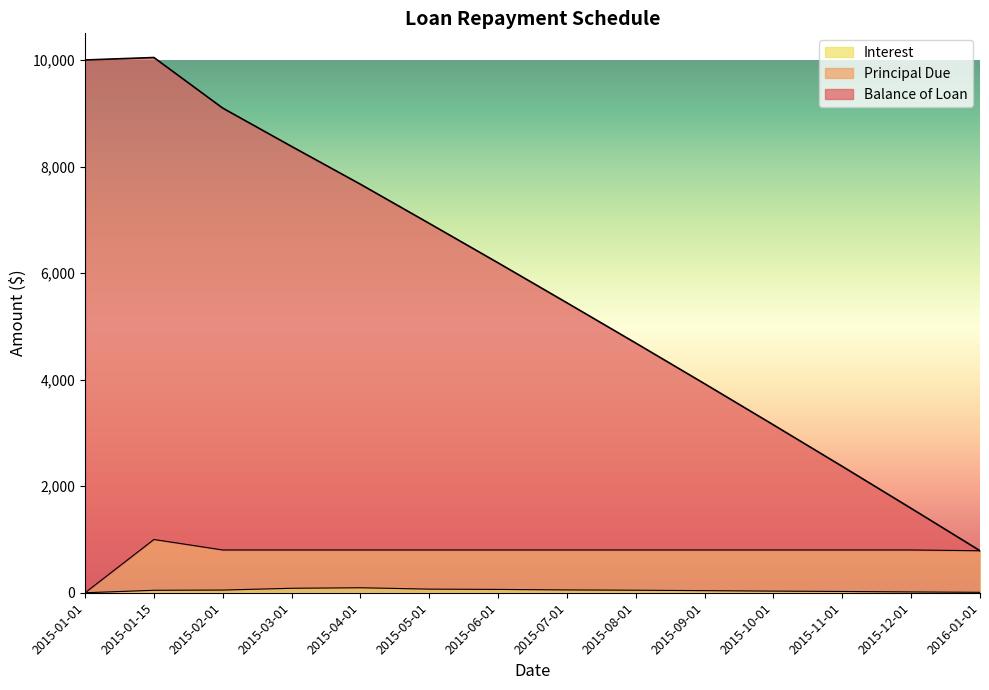

What is the sum of all Balance of Loan values?

80255.2